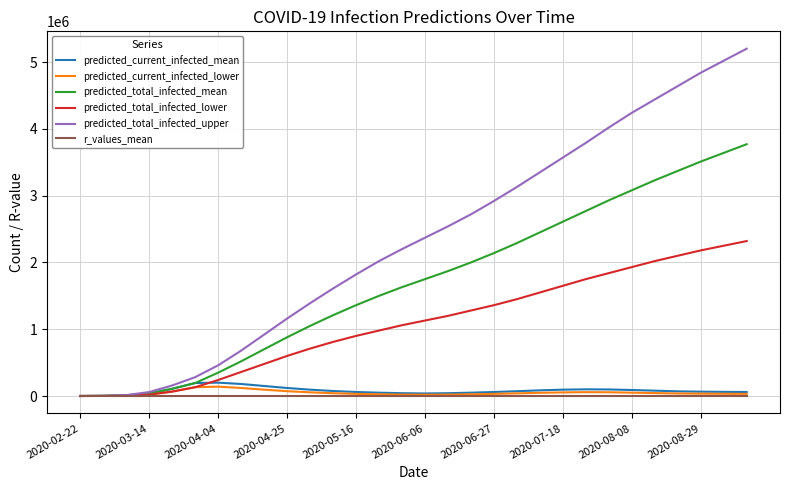

True or false: predicted_total_infected_lower has more than 2 points higher than both neighbors.

False